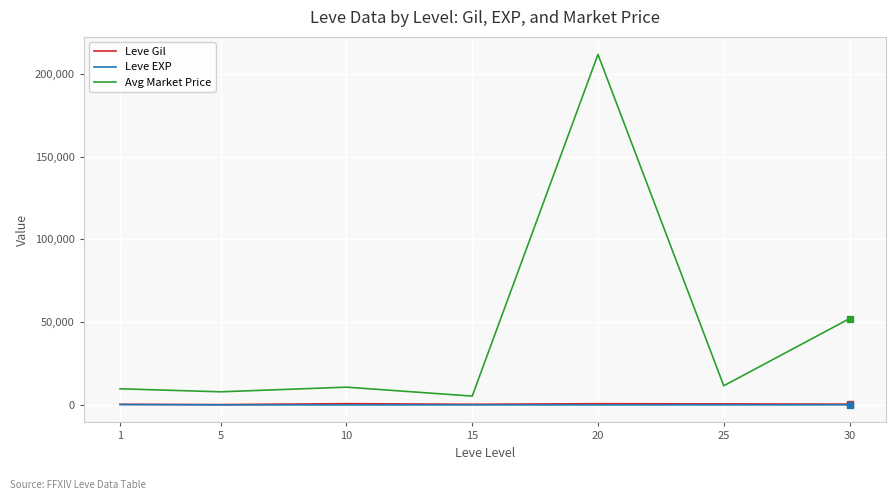

What is the difference between the highest and lowest values at 5?

7903.5